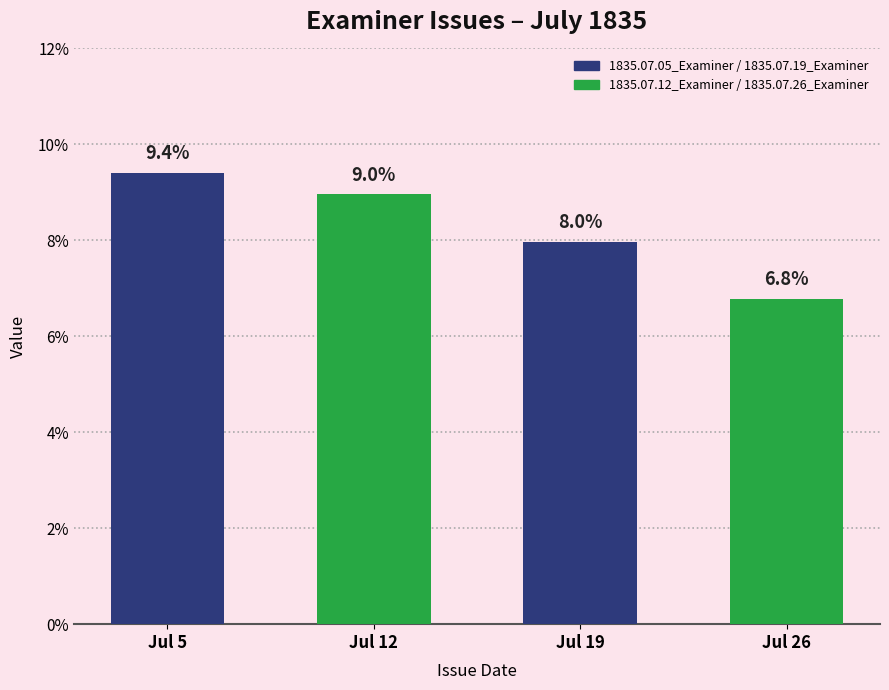

Is it true that the value at 1835.07.19_Examiner is 0.1?

True